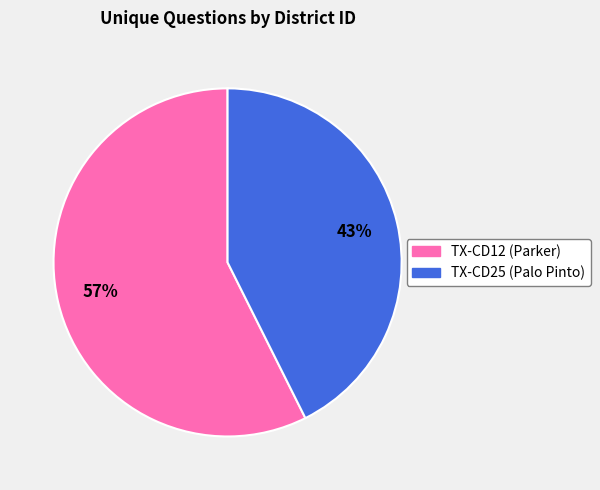

To the nearest percent, what is the average slice percentage?

50%